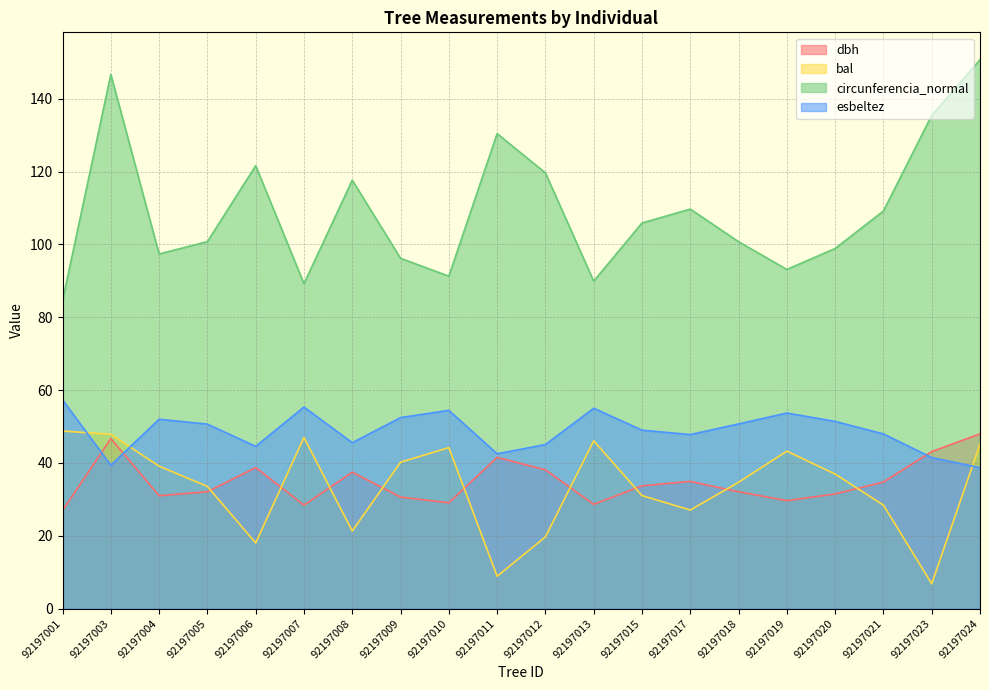

At which label does bal first exceed 36?

92197001